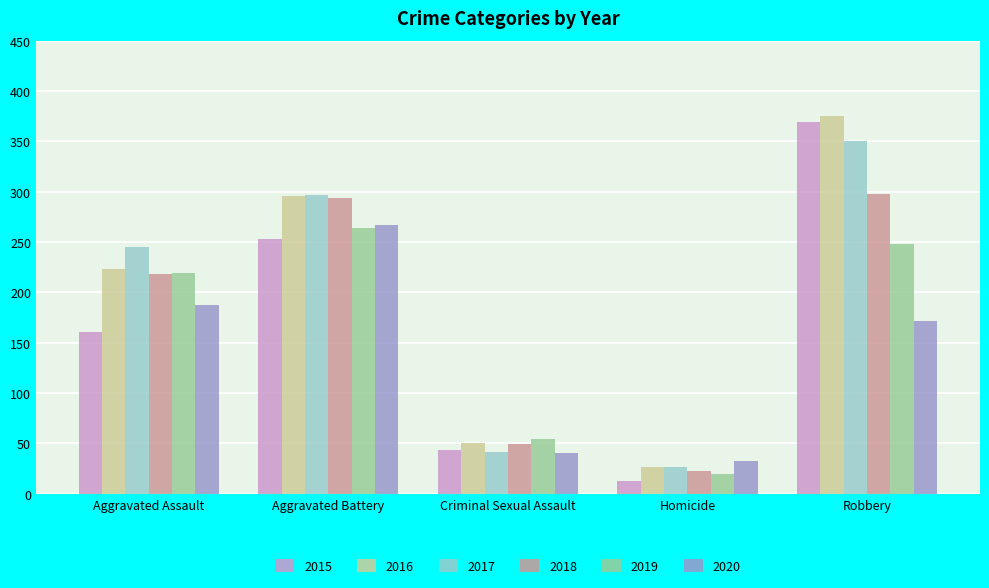

How many values in the 2020 series are below 172?

2